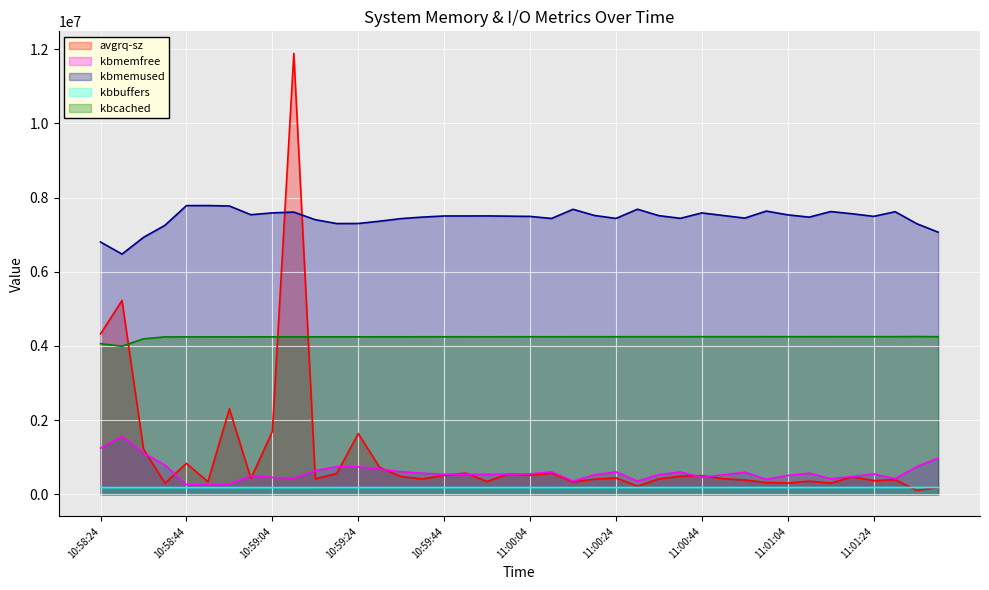

Reading right to left, list all the values displayed in this chart.

avgrq-sz: 185800.0	107100.0	396200.0	370300.0	473300.0	304600.0	356600.0	305100.0	320000.0	387200.0	422100.0	503500.0	490000.0	418100.0	222300.0	443600.0	410000.0	336500.0	570600.0	518400.0	551600.0	347600.0	573300.0	514300.0	417100.0	480000.0	725700.0	1638500.0	562700.0	420700.0	11885200.0	1694600.0	431000.0	2308500.0	340000.0	835300.0	302900.0	1221800.0	5227600.0	4324500.0
kbmemfree: 977480.0	747116.0	425596.0	551216.0	481224.0	421284.0	571736.0	510832.0	408524.0	597696.0	528496.0	458028.0	603720.0	532504.0	358568.0	606392.0	527472.0	360816.0	607588.0	552184.0	545440.0	539224.0	540608.0	540512.0	570172.0	611240.0	681320.0	743320.0	744764.0	641592.0	436248.0	457364.0	506764.0	271932.0	260260.0	261296.0	791548.0	1117068.0	1567608.0	1242608.0
kbmemused: 7066412.0	7296776.0	7618296.0	7492676.0	7562668.0	7622608.0	7472156.0	7533060.0	7635368.0	7446196.0	7515396.0	7585864.0	7440172.0	7511388.0	7685324.0	7437500.0	7516420.0	7683076.0	7436304.0	7491708.0	7498452.0	7504668.0	7503284.0	7503380.0	7473720.0	7432652.0	7362572.0	7300572.0	7299128.0	7402300.0	7607644.0	7586528.0	7537128.0	7771960.0	7783632.0	7782596.0	7252344.0	6926824.0	6476284.0	6801284.0
kbbuffers: 185328.0	185252.0	185180.0	185092.0	185016.0	184944.0	184868.0	184788.0	184712.0	184624.0	184540.0	184480.0	184440.0	184372.0	184296.0	184220.0	184148.0	184060.0	183984.0	183936.0	183856.0	183792.0	183728.0	183684.0	183592.0	183540.0	183484.0	183440.0	183352.0	183280.0	183196.0	183124.0	183032.0	182968.0	182892.0	182820.0	182728.0	182672.0	182596.0	182380.0
kbcached: 4249760.0	4254056.0	4250960.0	4250656.0	4250524.0	4250436.0	4250140.0	4250000.0	4249900.0	4249608.0	4249472.0	4249388.0	4249080.0	4248956.0	4248868.0	4248560.0	4248432.0	4248344.0	4248040.0	4248212.0	4247980.0	4247800.0	4247424.0	4247340.0	4247004.0	4246632.0	4246396.0	4246184.0	4245904.0	4245768.0	4245600.0	4245312.0	4245040.0	4244744.0	4244548.0	4244340.0	4244032.0	4191780.0	3993260.0	4062100.0